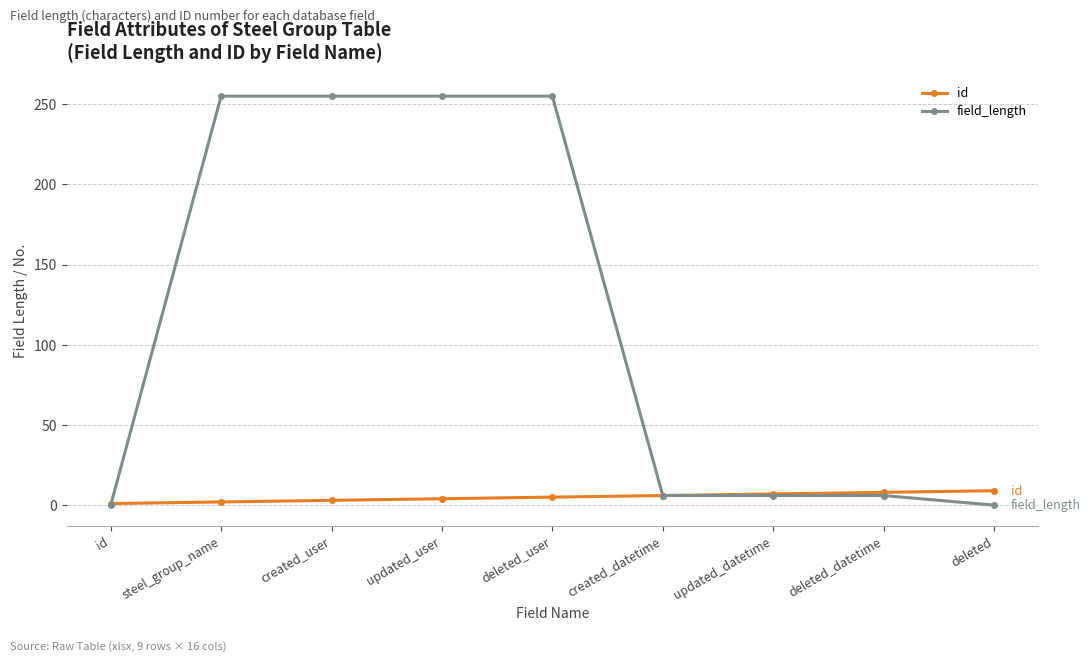

List the series in order of their overall mean, highest first.

field_length, id